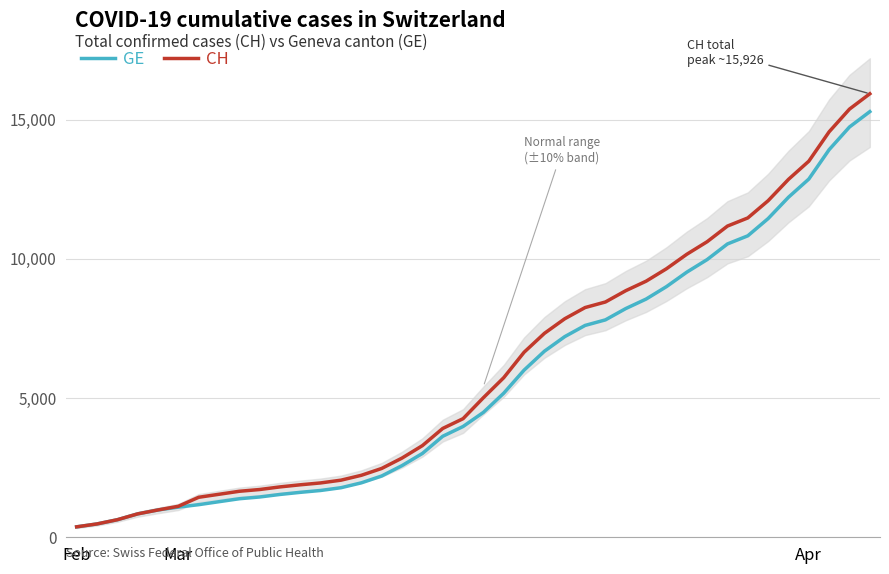

At which category is the sum across all series the highest?

39